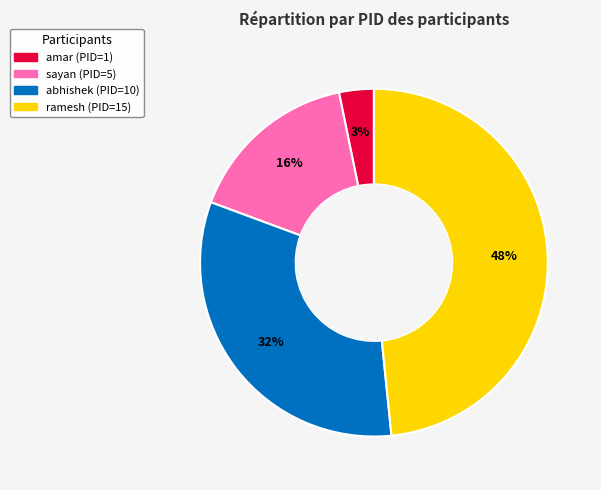

Is the sum of abhishek and ramesh greater than half?

Yes